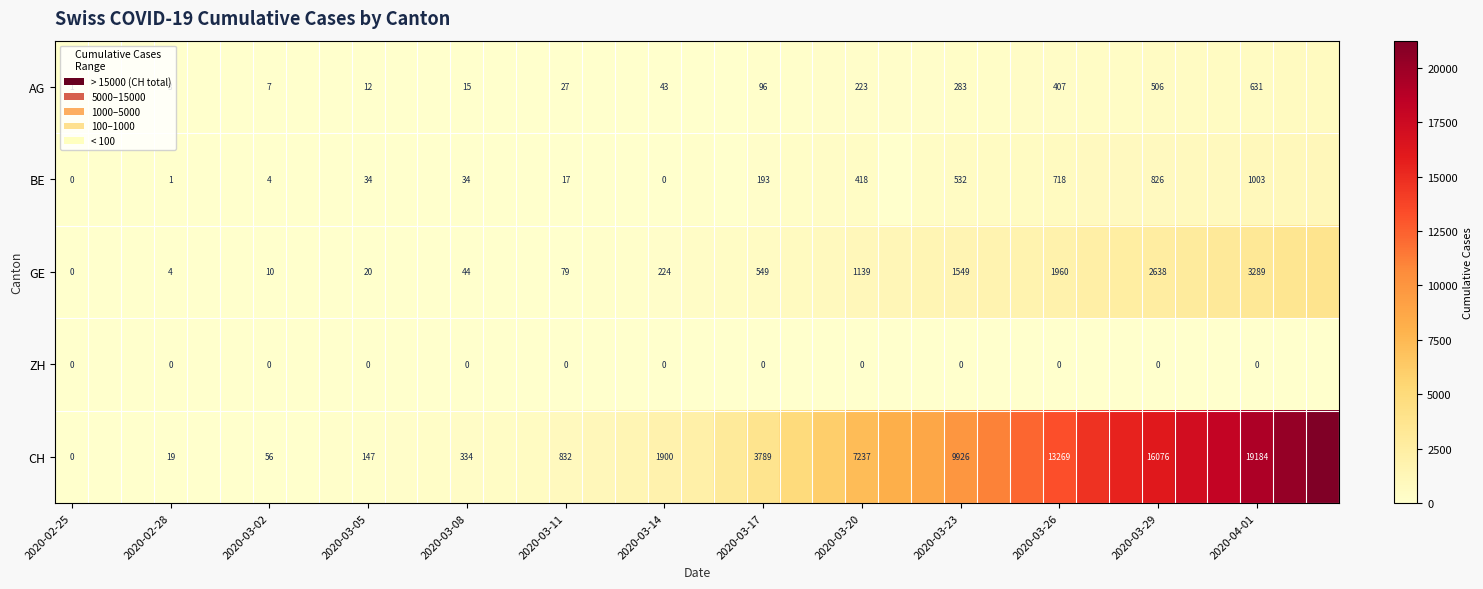

The BE series shows 418 at 2020-03-20. True or false?

True